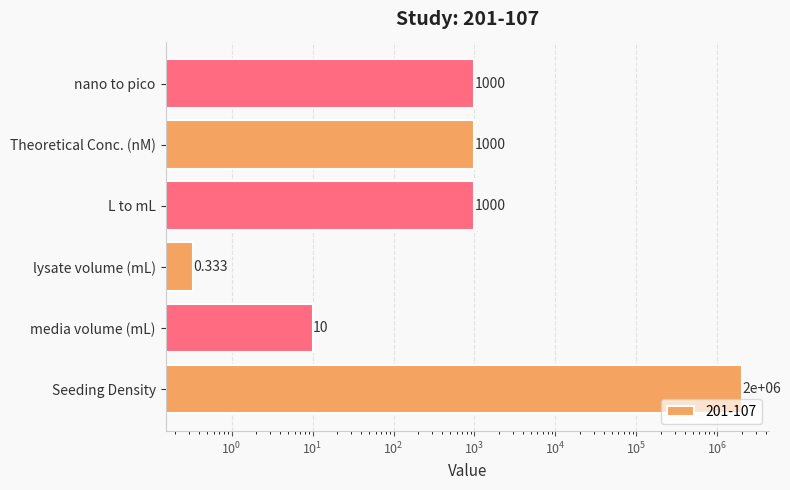

Rank the categories by value from lowest to highest.

lysate volume (mL), media volume (mL), L to mL, Theoretical Conc. (nM), nano to pico, Seeding Density